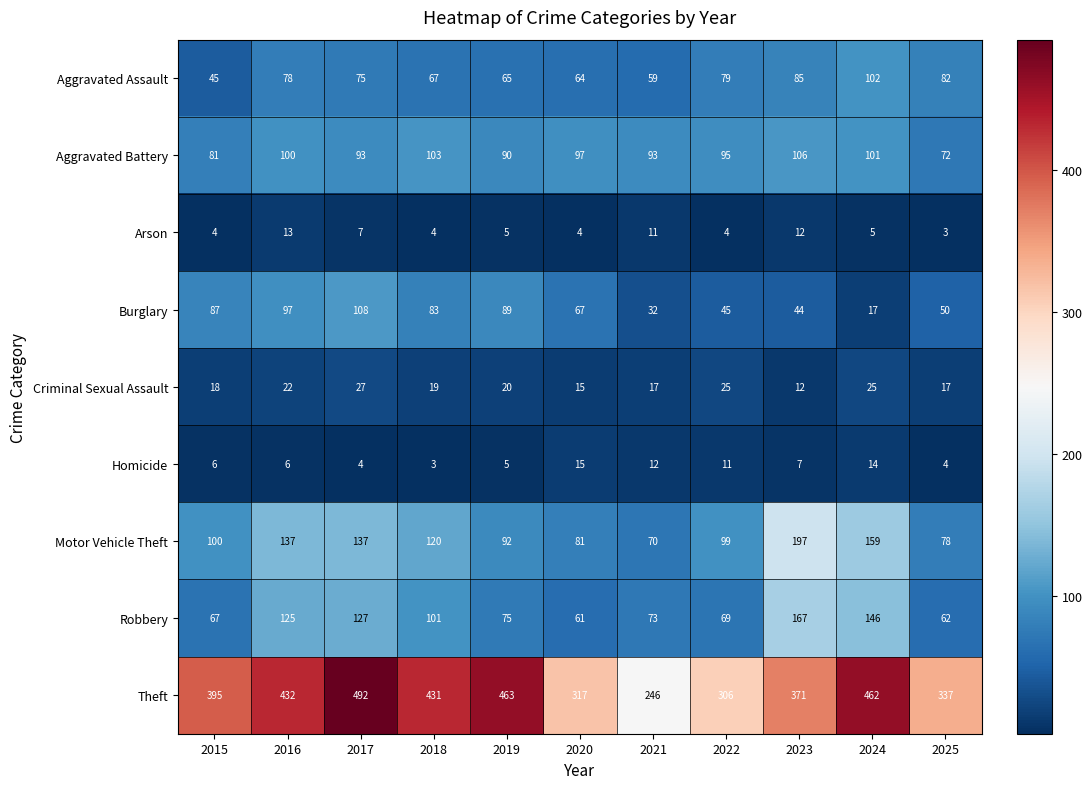

At which category is the sum across all series the highest?

2017